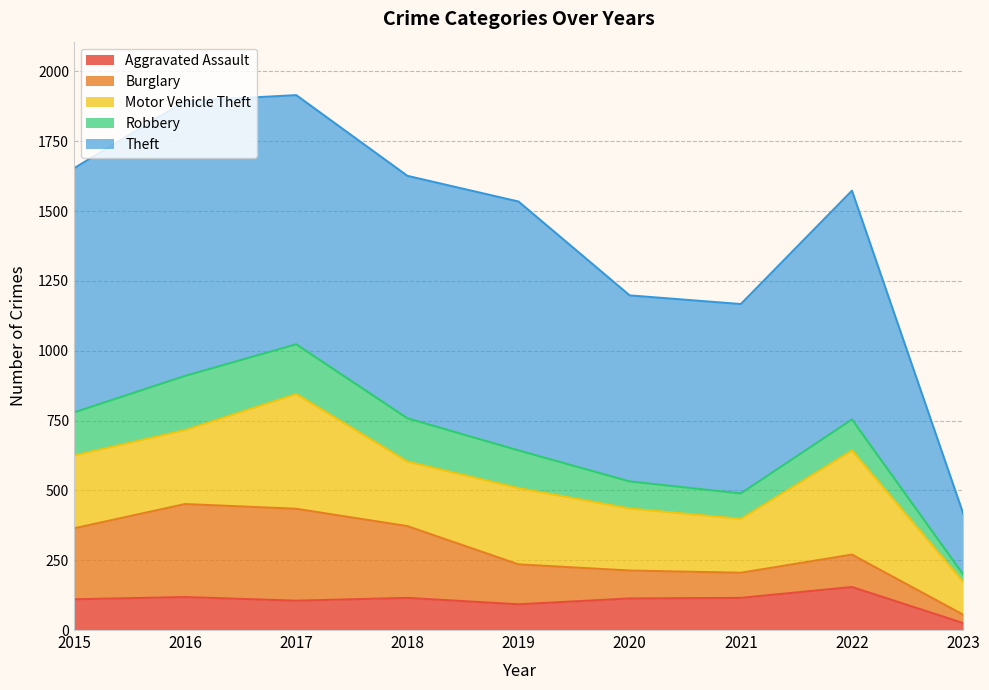

What is the highest value of the Robbery series?

194